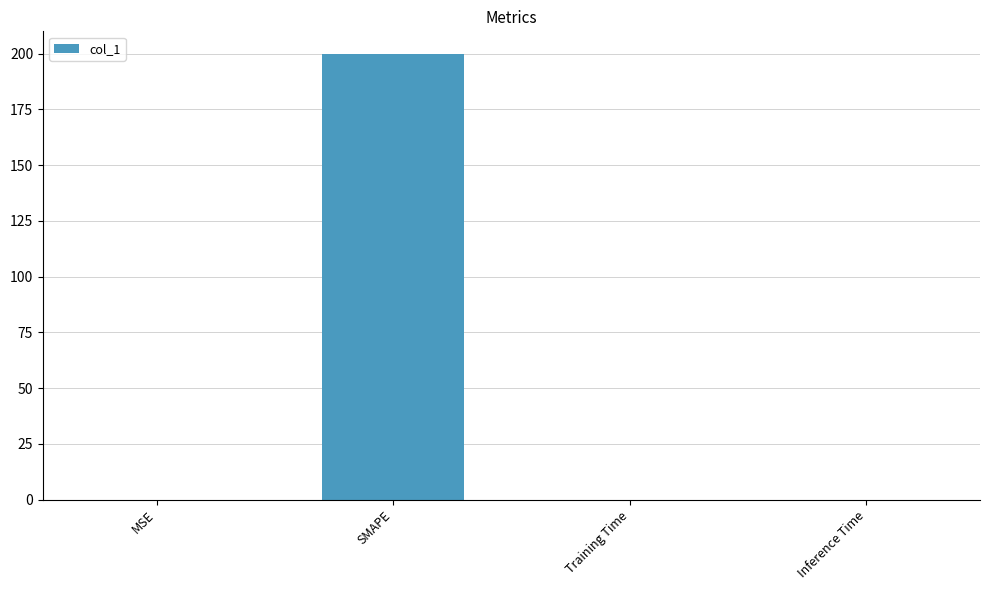

True or false: the data shows 0.0 at Inference Time.

True